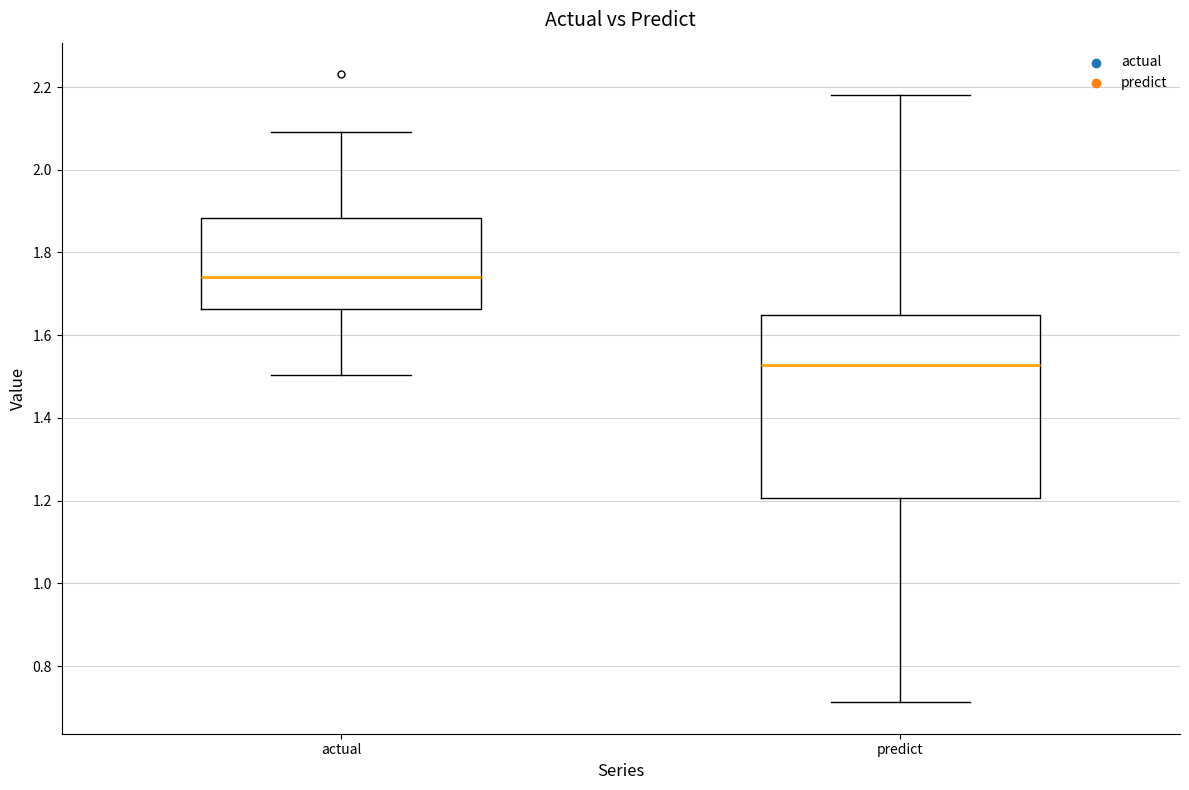

Reading left to right, transcribe this box plot: for each box, give where its median line is, the range the box spans, and where its two whiskers end, as read against the y-axis. The values are not printed on the chart, so give them approximately, as read against the axis.

actual: median 1.74, box 1.66 to 1.88, whiskers 1.50 to 2.10
predict: median 1.52, box 1.20 to 1.64, whiskers 0.72 to 2.18